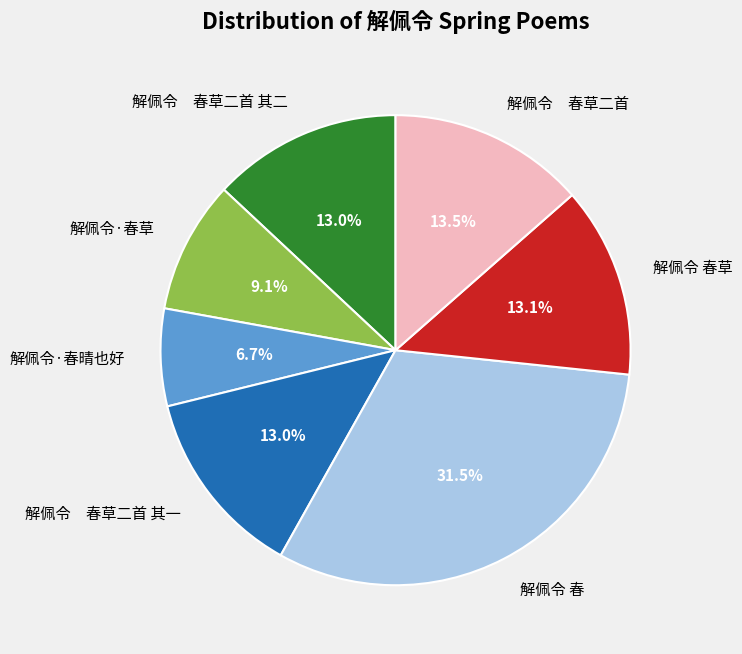

The 解佩令 春 slice represents 45% of the pie. True or false?

False